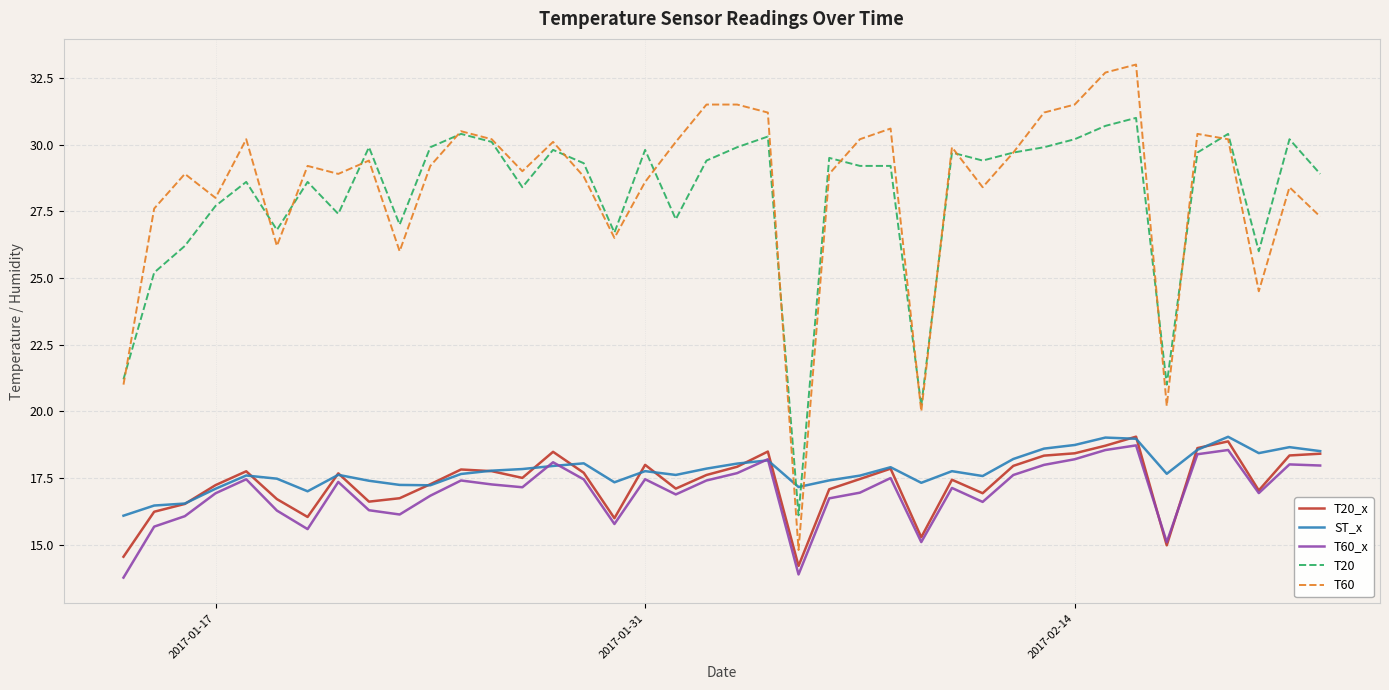

What is the highest value of the ST_x series?

19.0